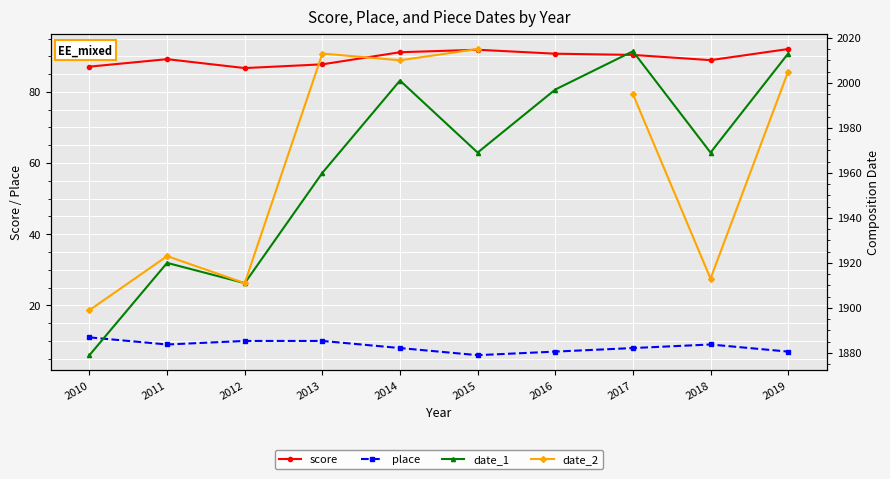

What is the sum of the date_2 values at 2018 and 2017?

3908.0